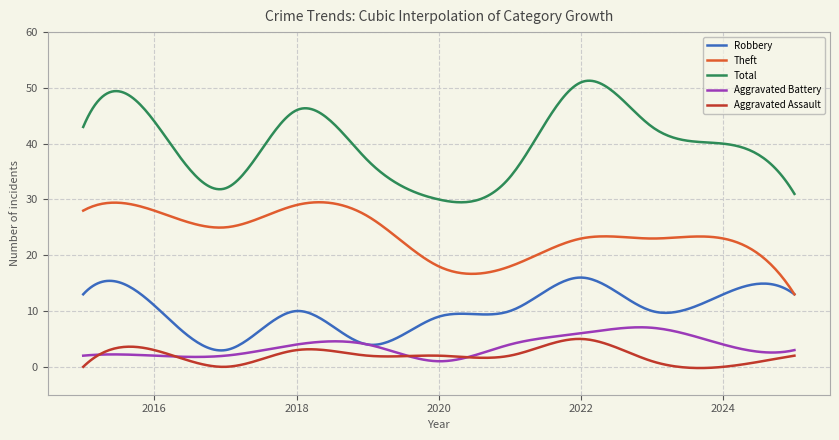

Which series ends up on top after the final intersection of Aggravated Battery and Aggravated Assault?

Aggravated Battery